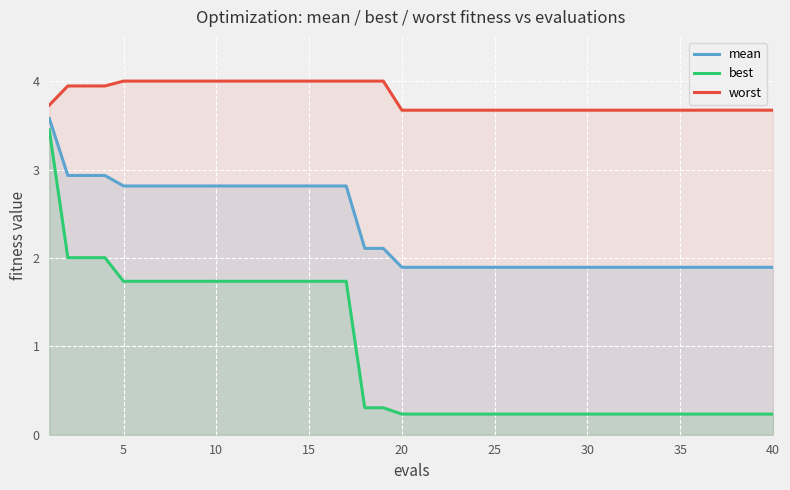

Is it true that best equals 1.7 at 15?

True